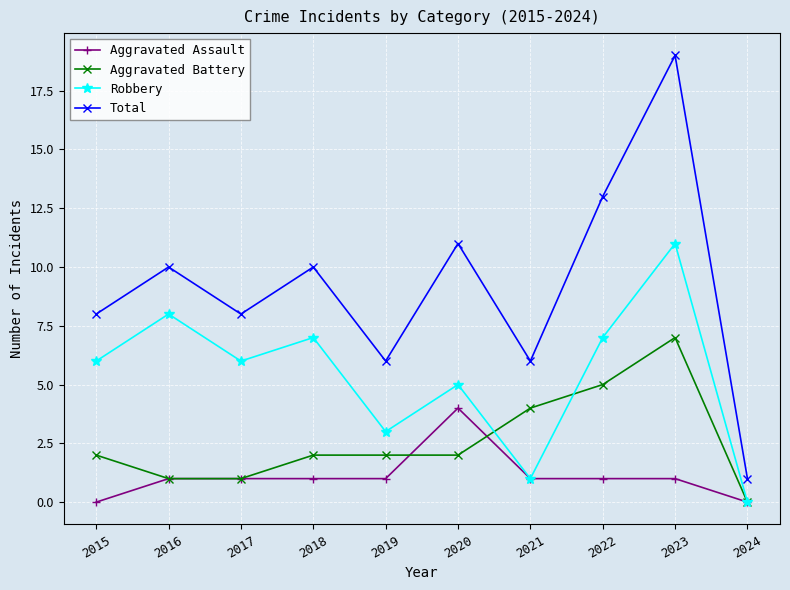

What are all the series names shown in the legend?

Aggravated Assault, Aggravated Battery, Robbery, Total